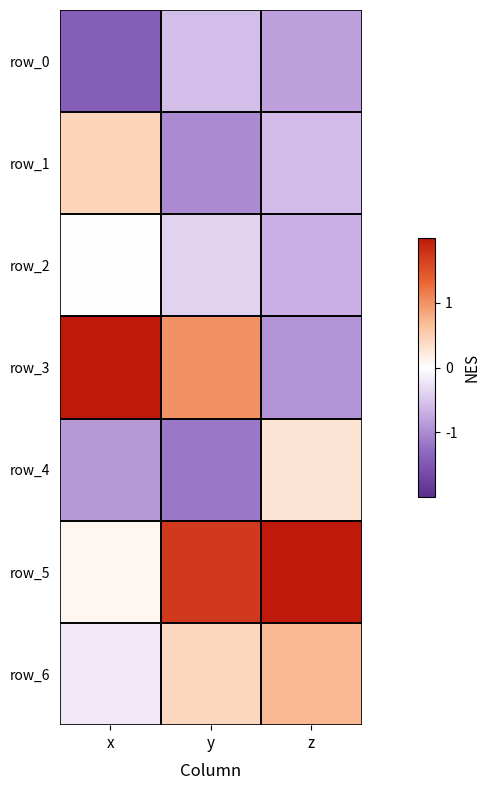

Which series has the widest spread of values?

row_3